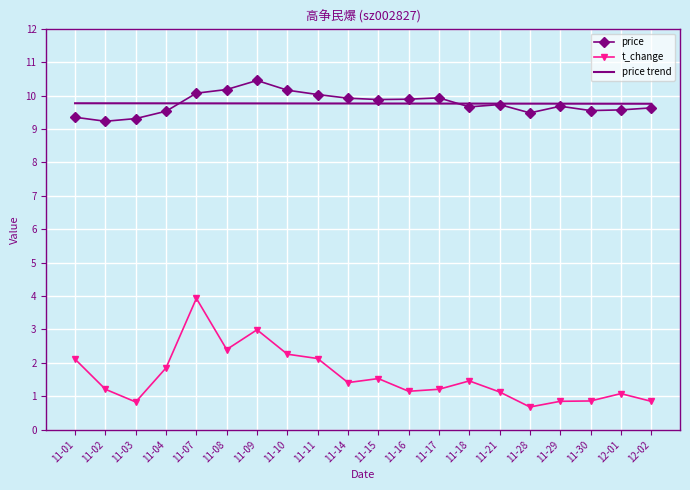

What is the difference between the highest and lowest values at 11-21?

8.6